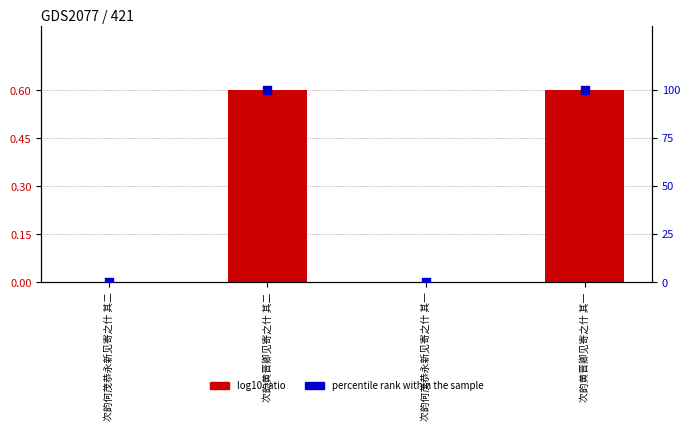

Which series contains the highest Y value?

percentile rank within the sample